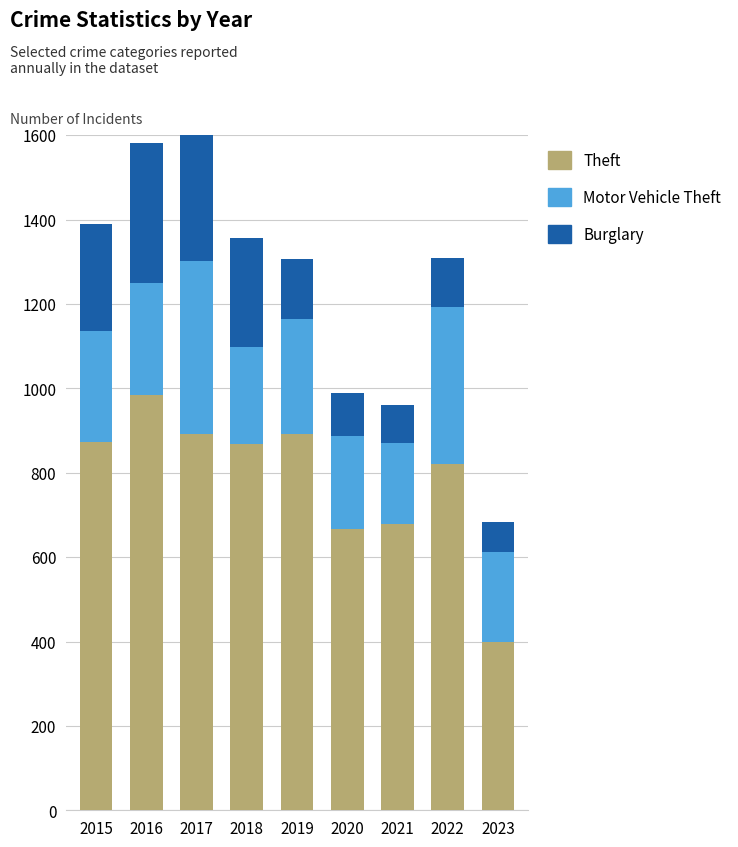

Reading left to right, what are all the values shown in this chart?

Theft: 874	984	892	868	891	666	678	820	400
Motor Vehicle Theft: 261	265	411	231	273	222	193	373	212
Burglary: 254	333	329	257	143	100	90	116	71